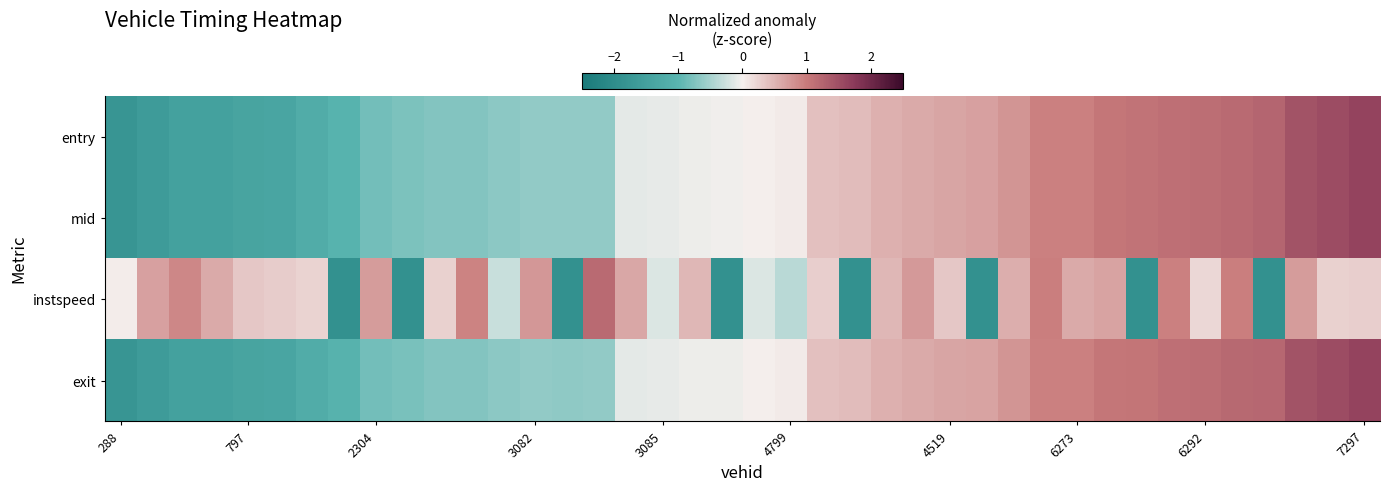

Reading left to right, transcribe all the data shown in this chart.

entry: -1.8	-1.6	-1.5	-1.5	-1.4	-1.4	-1.2	-1.0	-0.8	-0.8	-0.7	-0.7	-0.7	-0.6	-0.6	-0.6	-0.1	-0.1	-0.1	-0.0	0.0	0.0	0.4	0.4	0.5	0.6	0.6	0.7	0.8	0.9	0.9	1.0	1.1	1.1	1.1	1.2	1.2	1.4	1.5	1.6
mid: -1.8	-1.6	-1.5	-1.5	-1.4	-1.4	-1.2	-1.0	-0.8	-0.8	-0.7	-0.7	-0.7	-0.6	-0.6	-0.6	-0.1	-0.1	-0.1	-0.0	0.0	0.0	0.4	0.4	0.5	0.6	0.6	0.7	0.8	0.9	0.9	1.0	1.1	1.1	1.1	1.2	1.2	1.4	1.5	1.6
instspeed: 0.0	0.7	0.9	0.6	0.3	0.3	0.2	-1.9	0.7	-1.9	0.3	0.9	-0.3	0.8	-1.9	1.2	0.6	-0.2	0.5	-1.9	-0.2	-0.4	0.3	-1.9	0.5	0.7	0.3	-1.9	0.6	1.0	0.6	0.7	-1.9	0.9	0.2	1.0	-1.9	0.7	0.3	0.3
exit: -1.8	-1.6	-1.5	-1.5	-1.4	-1.4	-1.2	-1.1	-0.8	-0.8	-0.7	-0.7	-0.7	-0.6	-0.7	-0.6	-0.1	-0.1	-0.1	-0.0	0.0	0.1	0.4	0.4	0.5	0.6	0.6	0.7	0.8	0.9	1.0	1.0	1.1	1.1	1.1	1.2	1.2	1.5	1.5	1.6